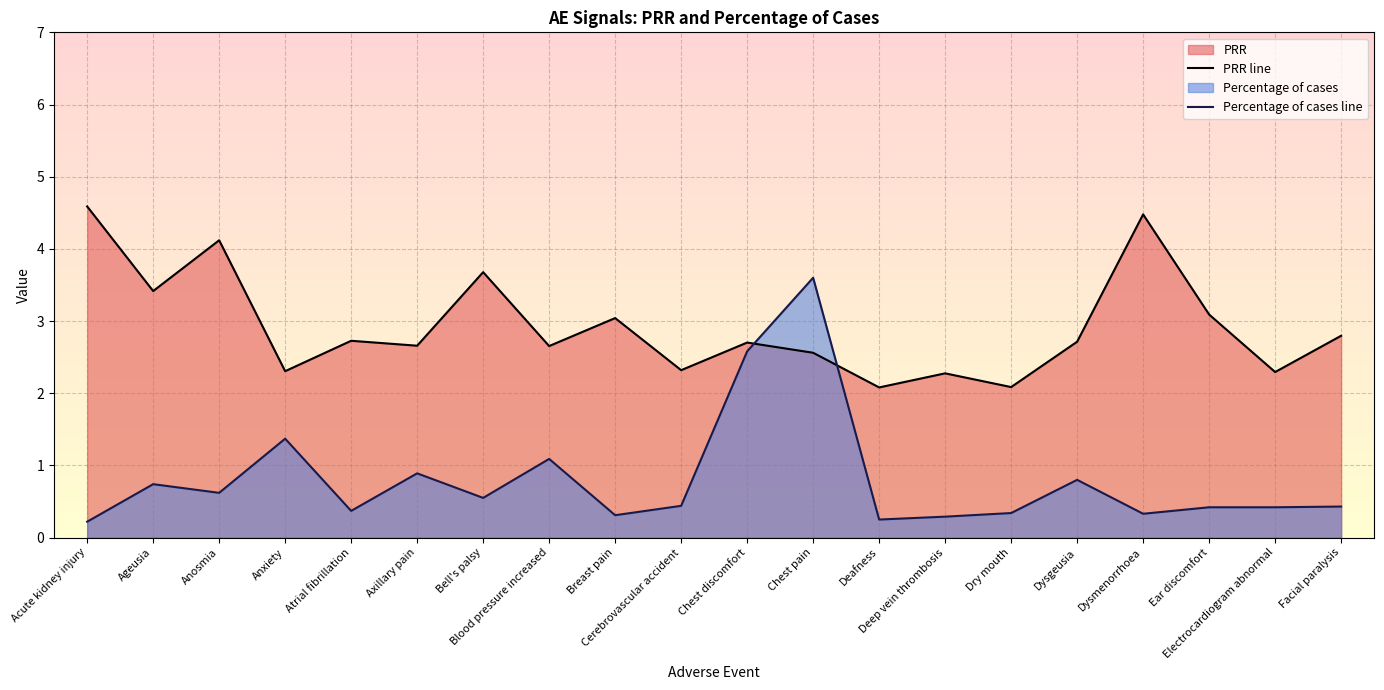

What is the lowest value of the Percentage of cases line series?

0.2